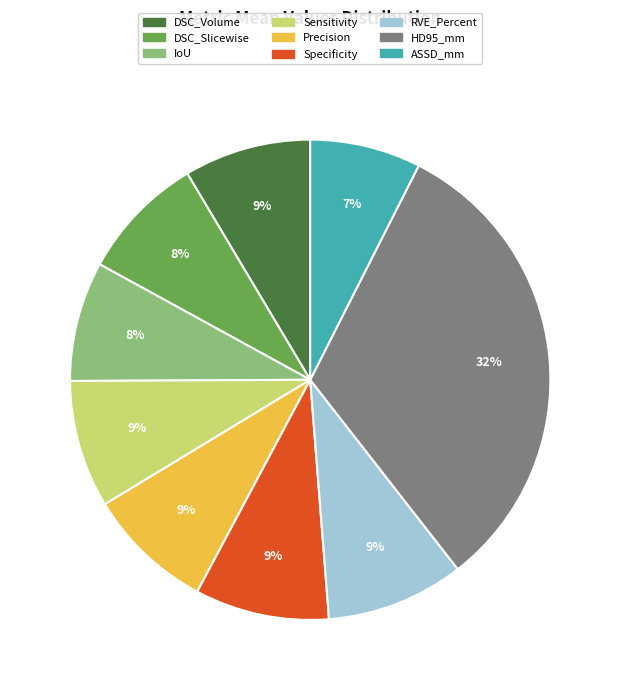

Between HD95_mm and RVE_Percent, which is larger?

HD95_mm